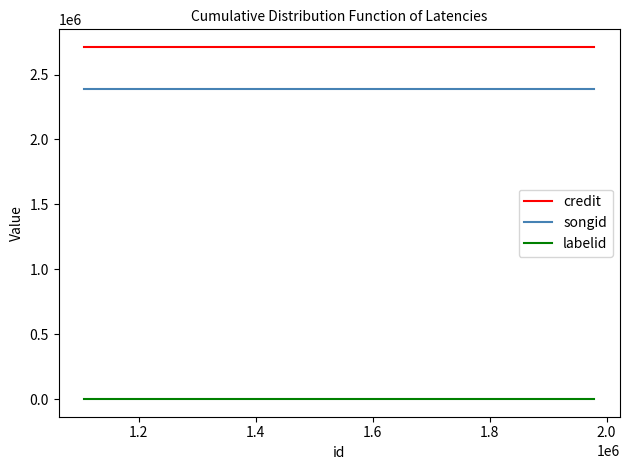

What are all the series names shown in the legend?

credit, songid, labelid